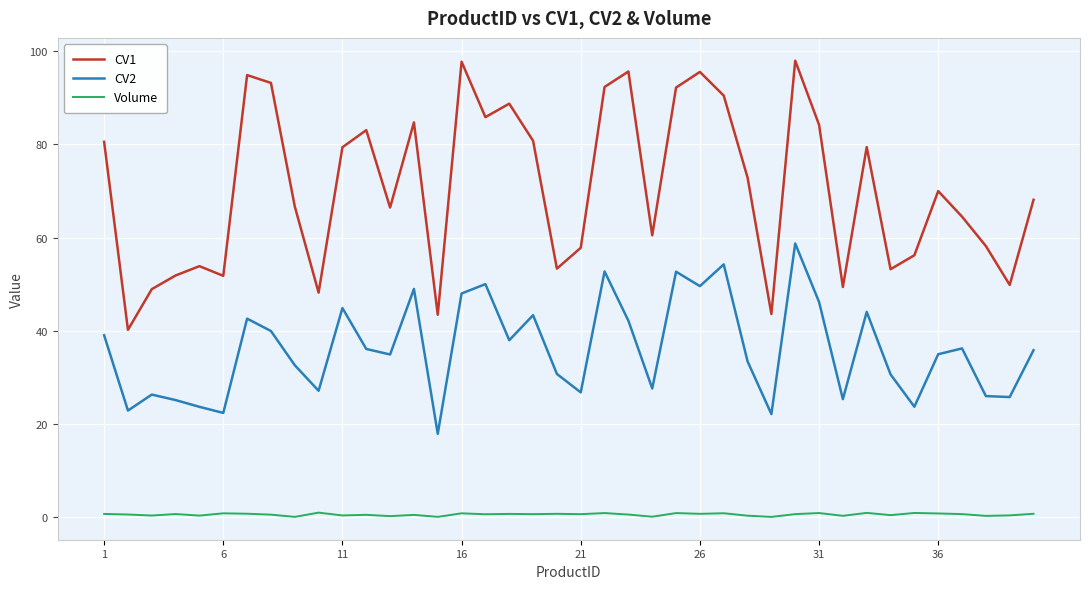

True or false: CV2 and CV1 cross at least once.

False